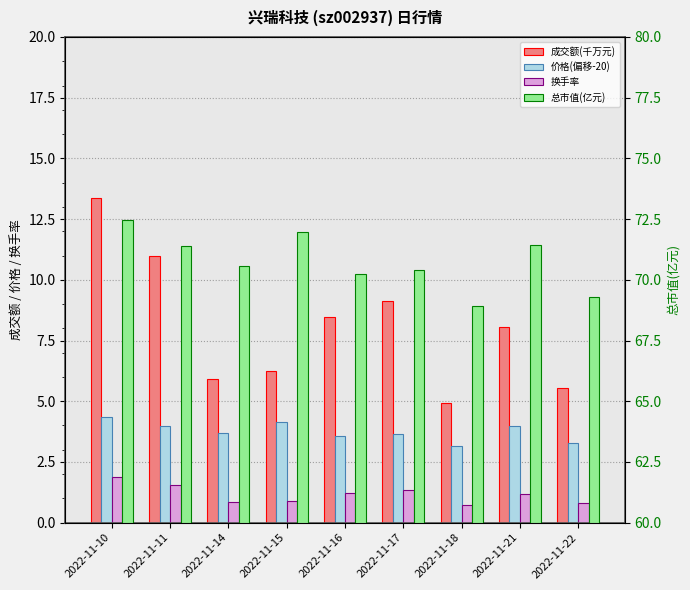

Which label corresponds to the largest value in the chart?

2022-11-10